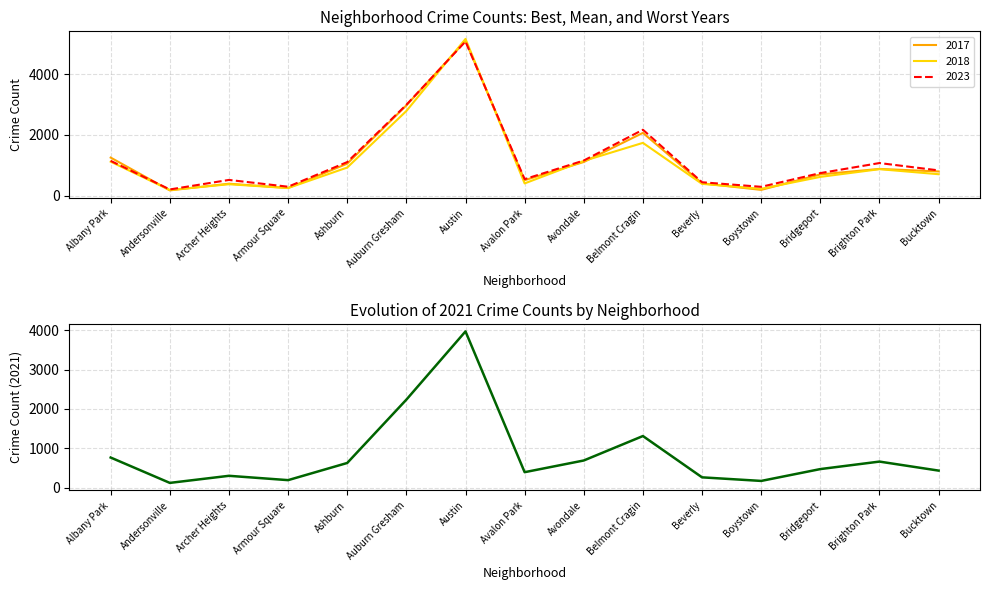

At which label does 2023 reach its peak?

Austin